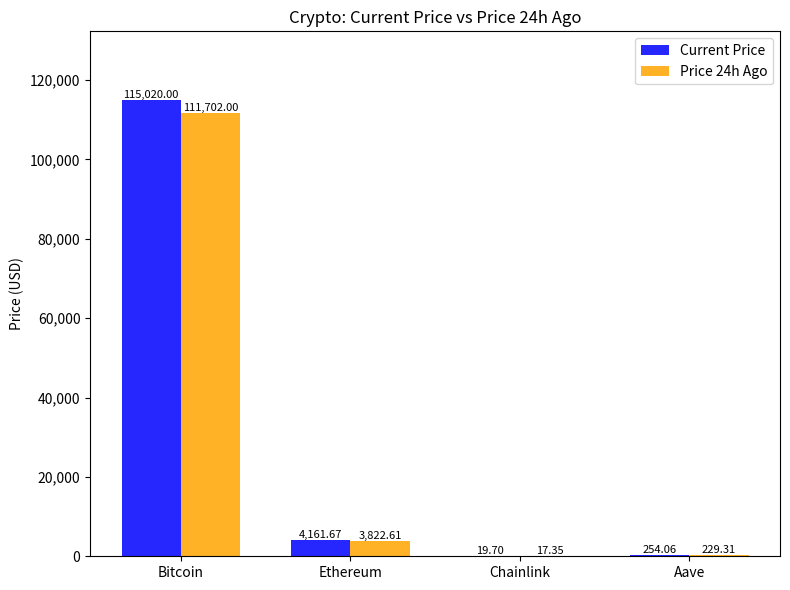

What is the difference between the Price 24h Ago values at Ethereum and Bitcoin?

107879.4